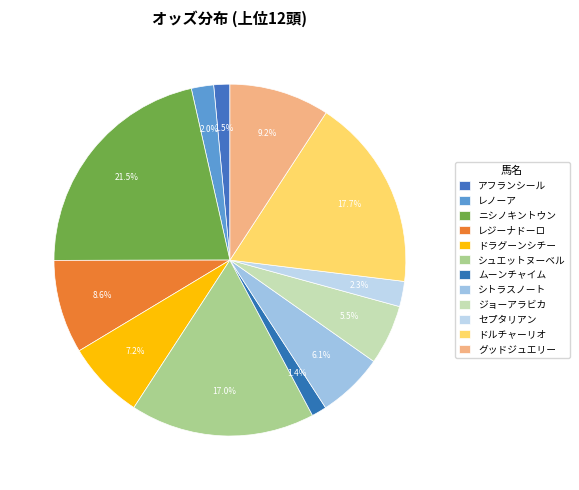

Is the sum of ニシノキントウン and シトラスノート greater than half?

No